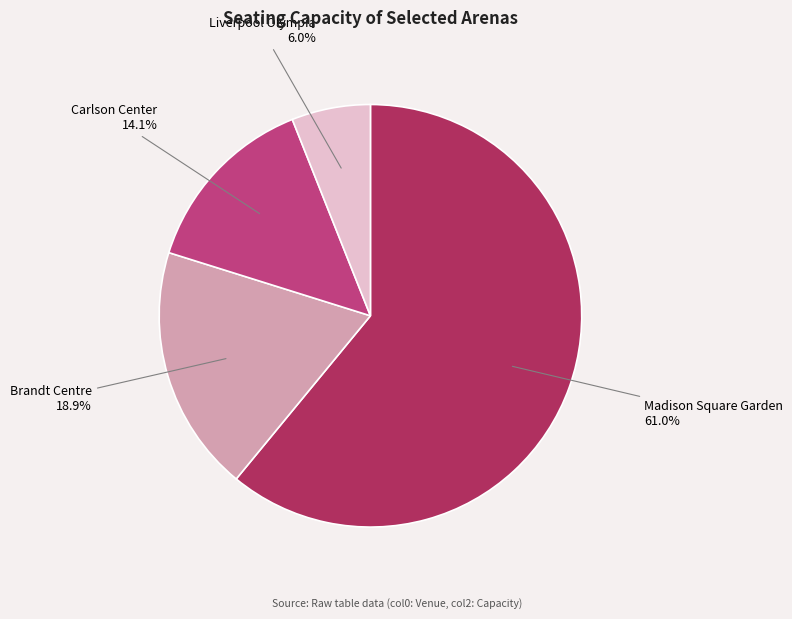

Approximately how many times larger is the value at Liverpool Olympia compared to Madison Square Garden?

0.1